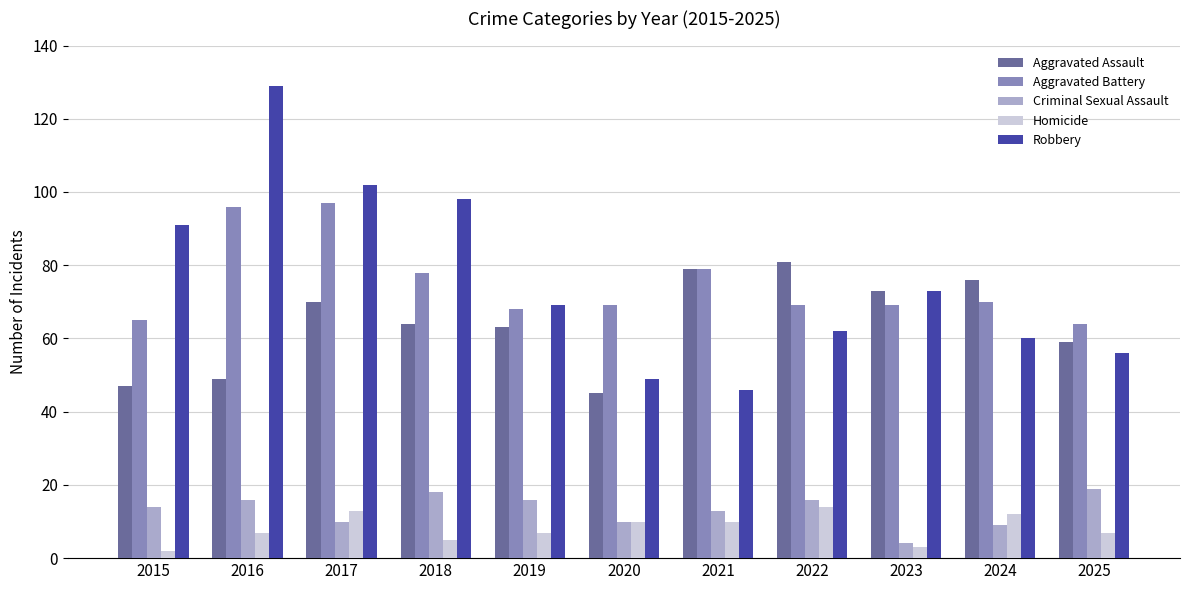

Reading left to right, transcribe all the data shown in this chart.

Aggravated Assault: 2015=47	2016=49	2017=70	2018=64	2019=63	2020=45	2021=79	2022=81	2023=73	2024=76	2025=59
Aggravated Battery: 2015=65	2016=96	2017=97	2018=78	2019=68	2020=69	2021=79	2022=69	2023=69	2024=70	2025=64
Criminal Sexual Assault: 2015=14	2016=16	2017=10	2018=18	2019=16	2020=10	2021=13	2022=16	2023=4	2024=9	2025=19
Homicide: 2015=2	2016=7	2017=13	2018=5	2019=7	2020=10	2021=10	2022=14	2023=3	2024=12	2025=7
Robbery: 2015=91	2016=129	2017=102	2018=98	2019=69	2020=49	2021=46	2022=62	2023=73	2024=60	2025=56